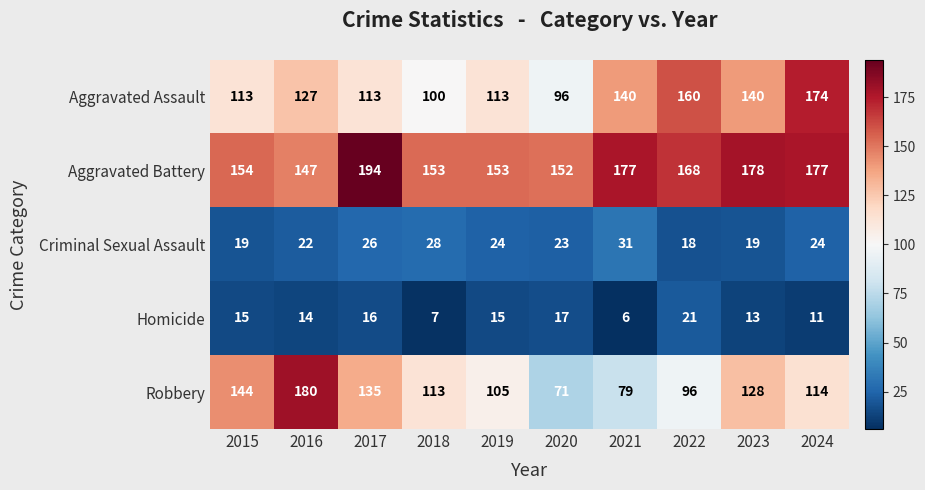

At which label is Robbery closest to 125?

2023